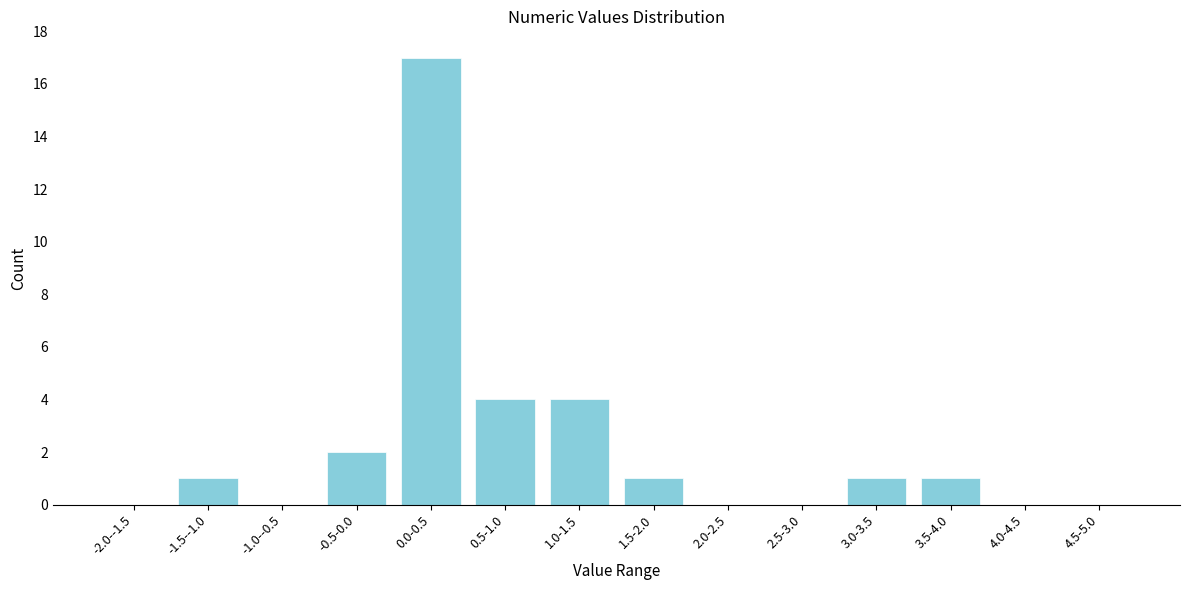

Reading right to left, what are all the values shown in this chart?

4.5-5.0=0	4.0-4.5=0	3.5-4.0=1	3.0-3.5=1	2.5-3.0=0	2.0-2.5=0	1.5-2.0=1	1.0-1.5=4	0.5-1.0=4	0.0-0.5=17	-0.5-0.0=2	-1.0--0.5=0	-1.5--1.0=1	-2.0--1.5=0